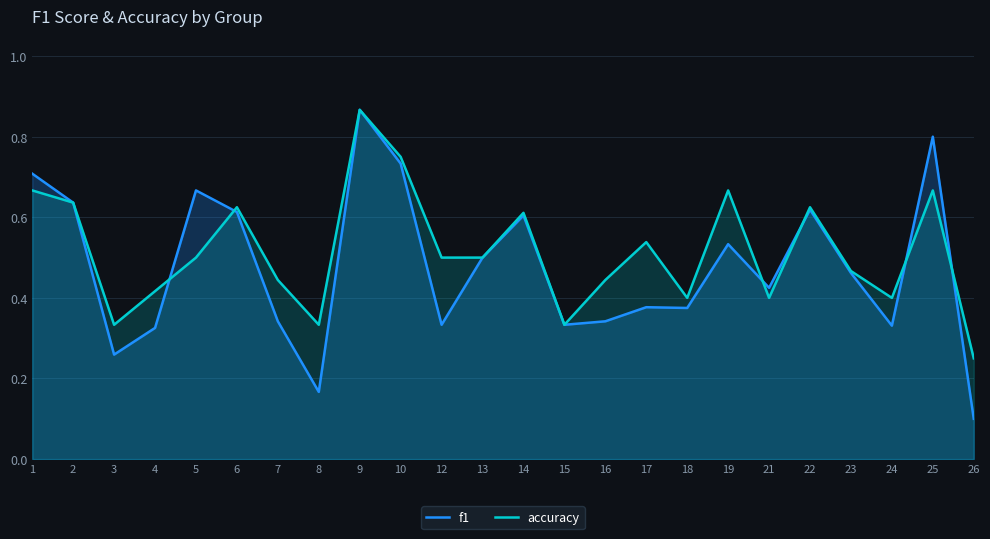

Where is the first local maximum for accuracy?

6